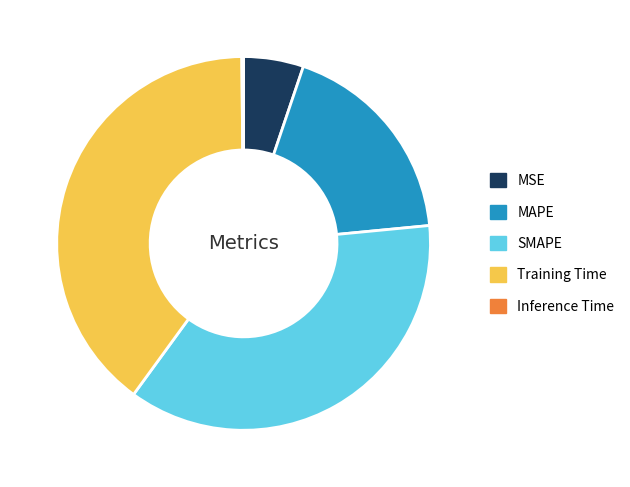

What is the ratio of the value at MAPE to the value at Training Time?

0.5